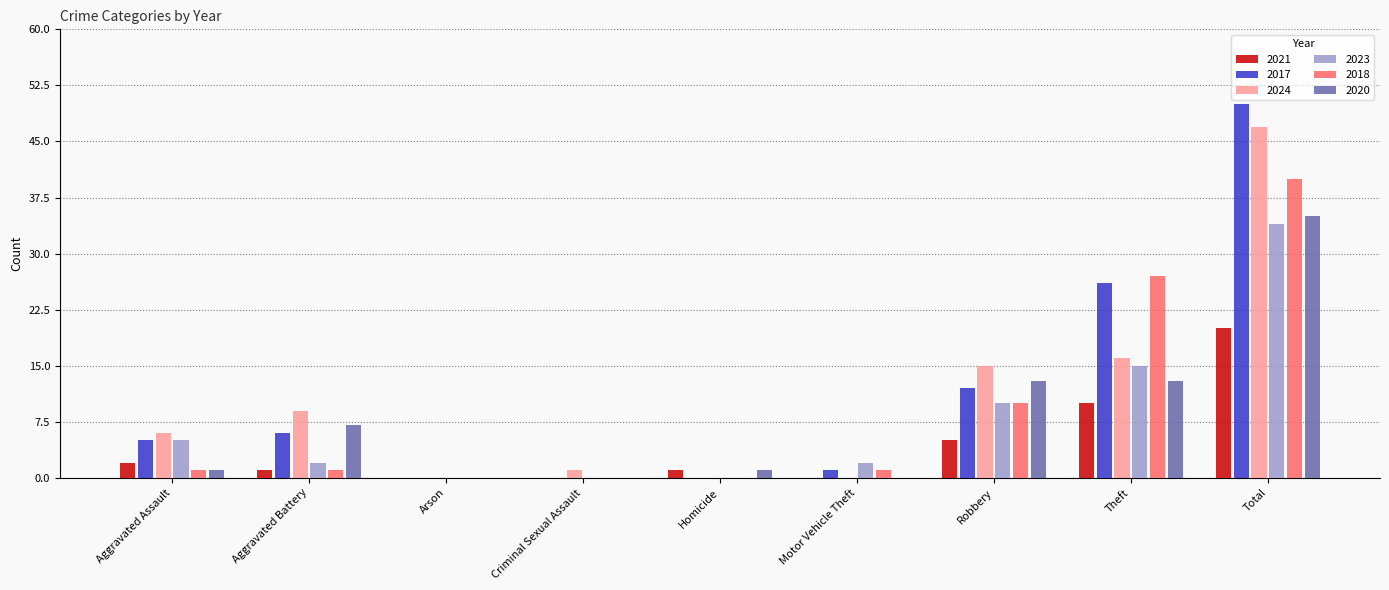

Reading left to right, transcribe all the data shown in this chart.

2021: 2	1	0	0	1	0	5	10	20
2017: 5	6	0	0	0	1	12	26	50
2024: 6	9	0	1	0	0	15	16	47
2023: 5	2	0	0	0	2	10	15	34
2018: 1	1	0	0	0	1	10	27	40
2020: 1	7	0	0	1	0	13	13	35